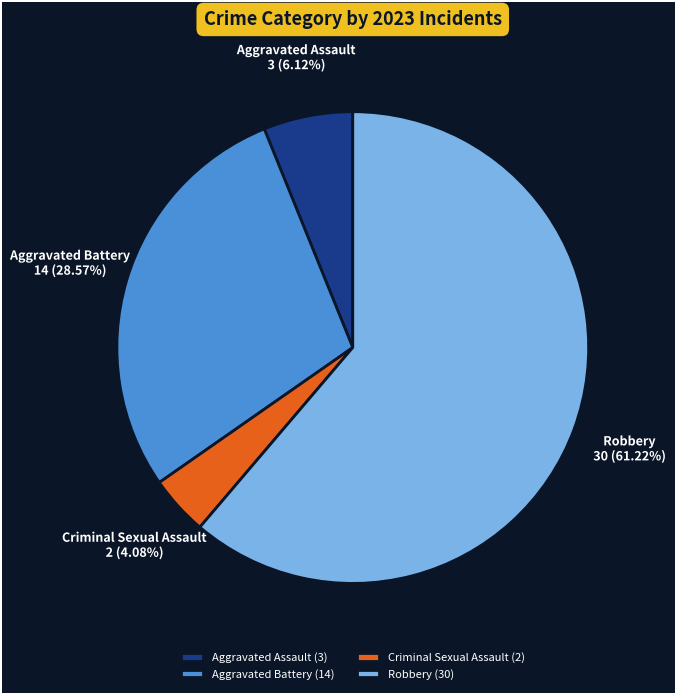

What is the total percentage of Robbery and Criminal Sexual Assault?

65.3%